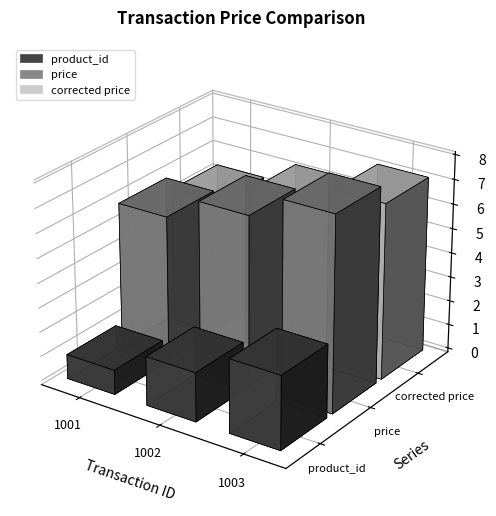

What is the sum of the price values at 1003 and 1001?

13.9